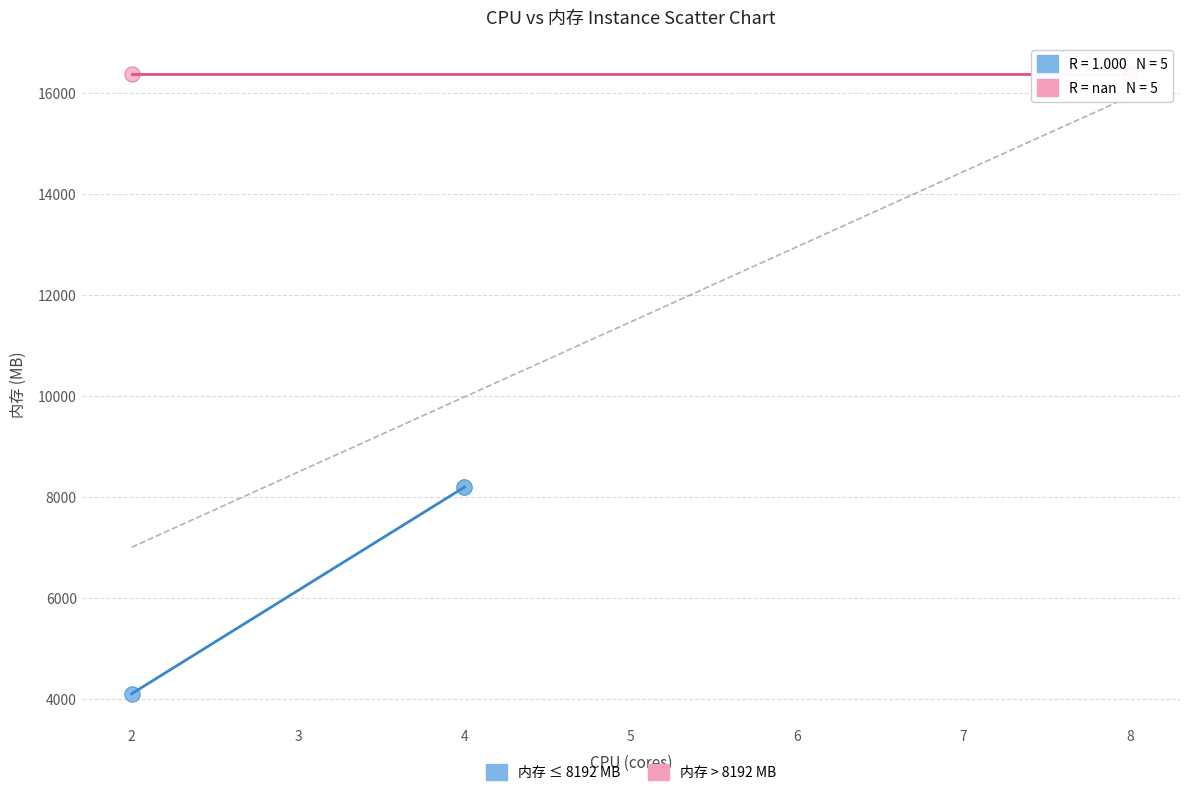

Which series reaches the maximum Y coordinate?

内存 > 8192 MB